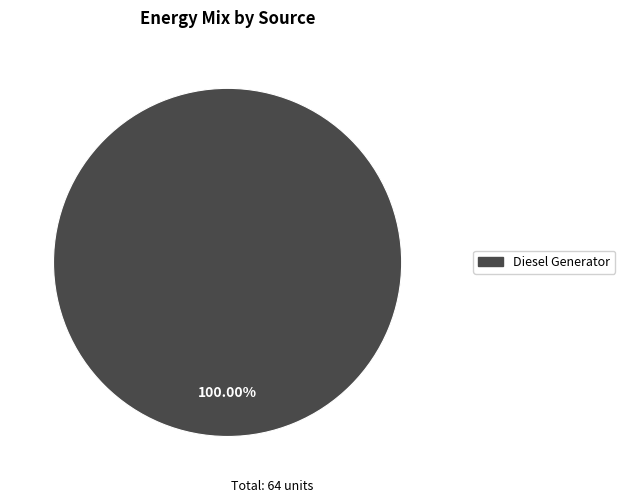

Which slice represents more than half of the pie?

Diesel Generator